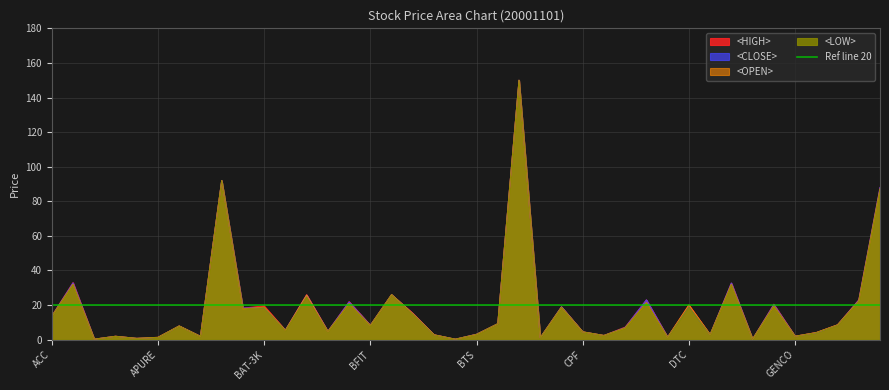

Between BBL and BCP, which series saw the biggest shift?

<HIGH>